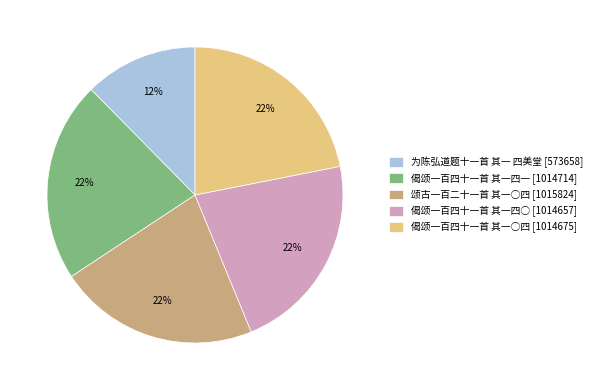

What percentage is the 偈颂一百四十一首 其一四一 slice, to the nearest percent?

22%